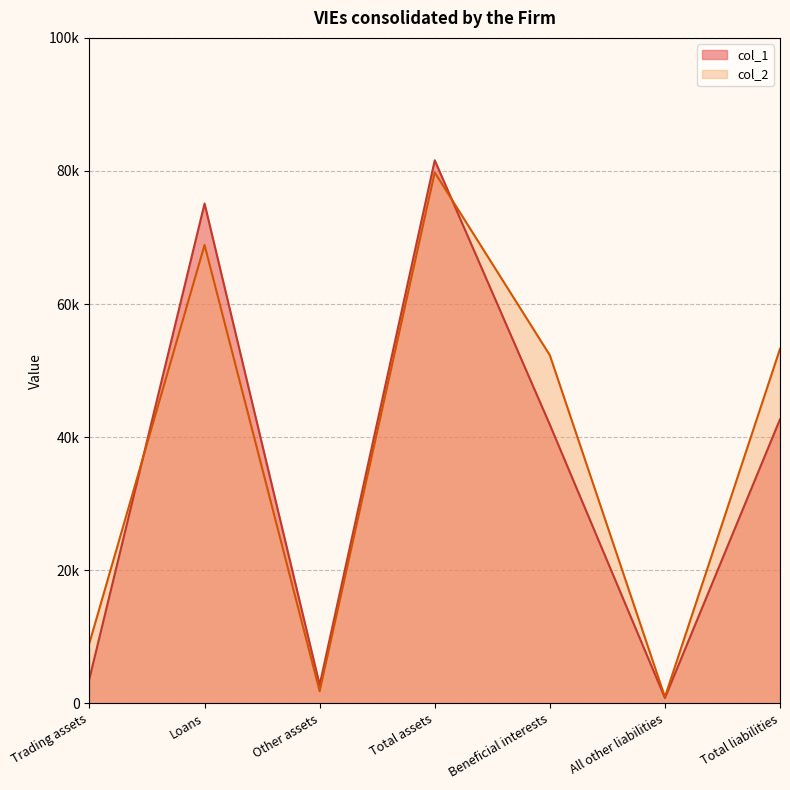

At which label does col_1 reach its peak?

Total assets